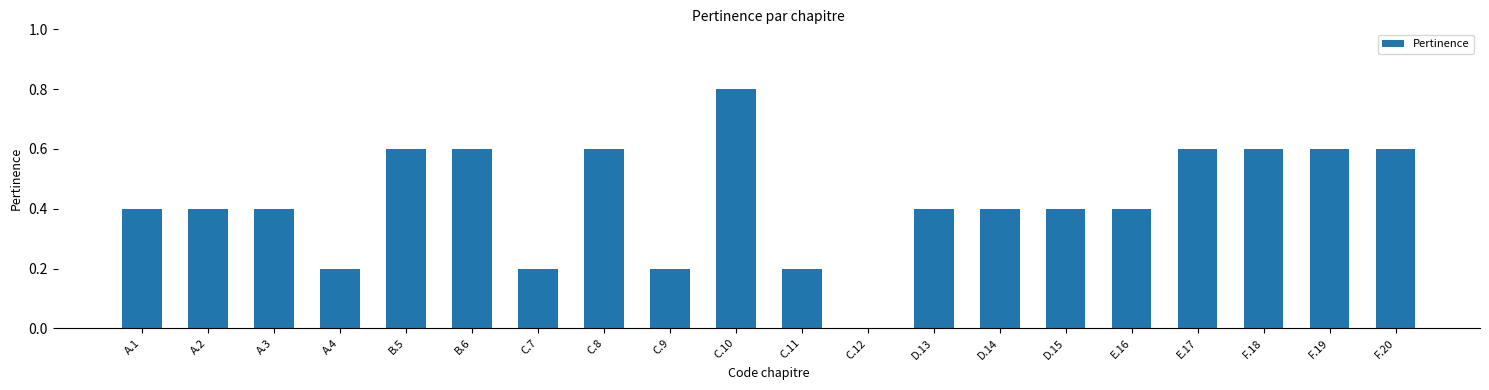

How many values are above zero?

19